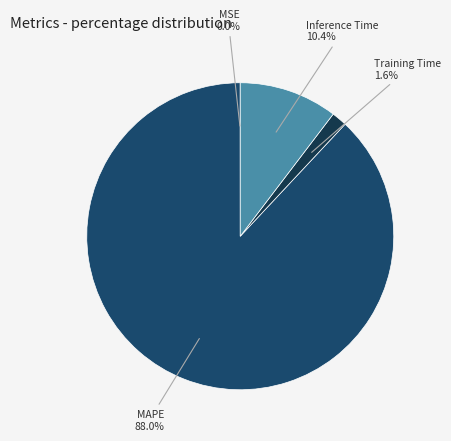

What is the largest slice in the pie chart?

MAPE